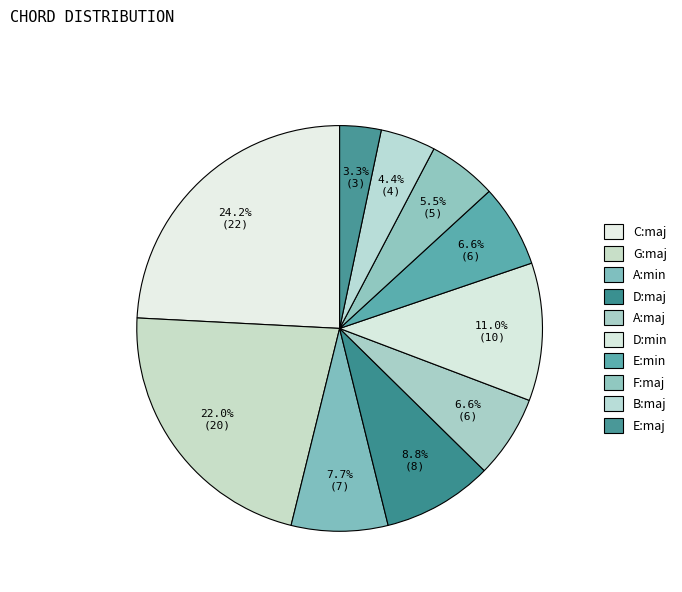

What is the smallest slice in the pie chart?

E:maj